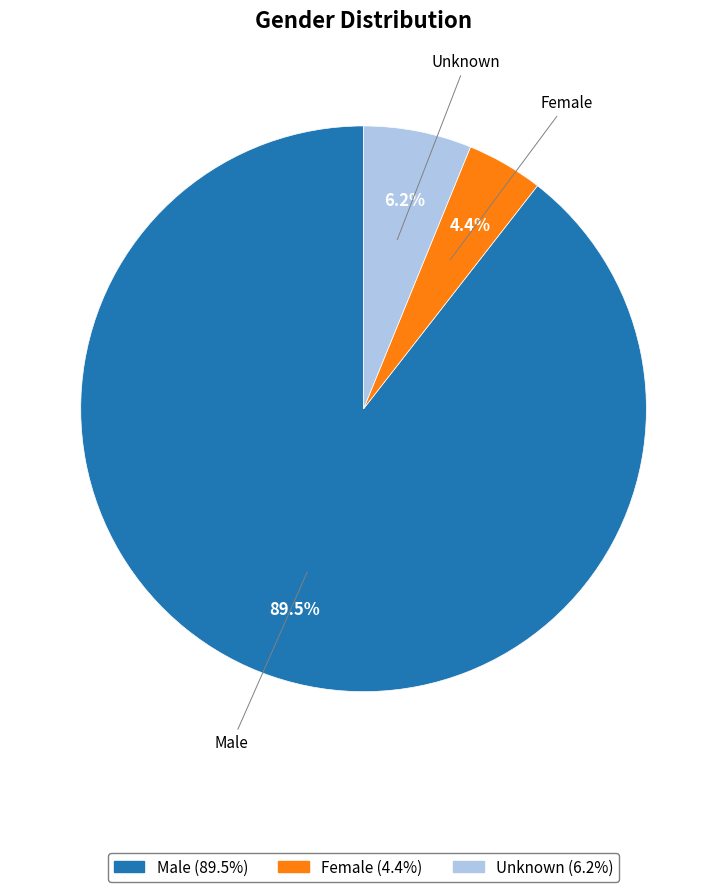

What portion of the pie excludes Female?

95.6%